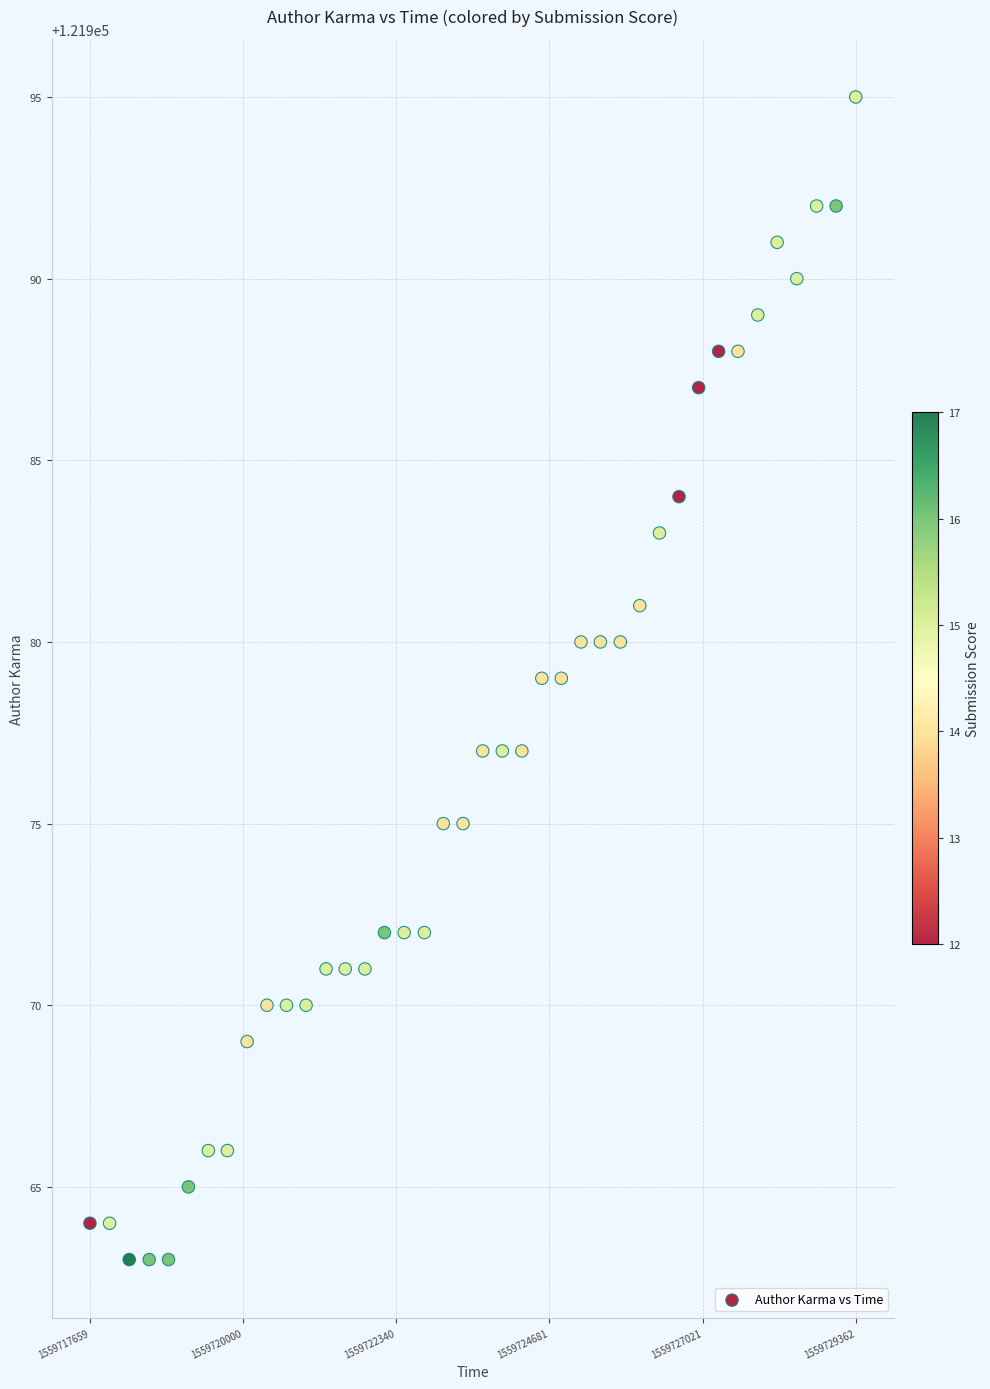

How many points are shown in the scatter plot?

40